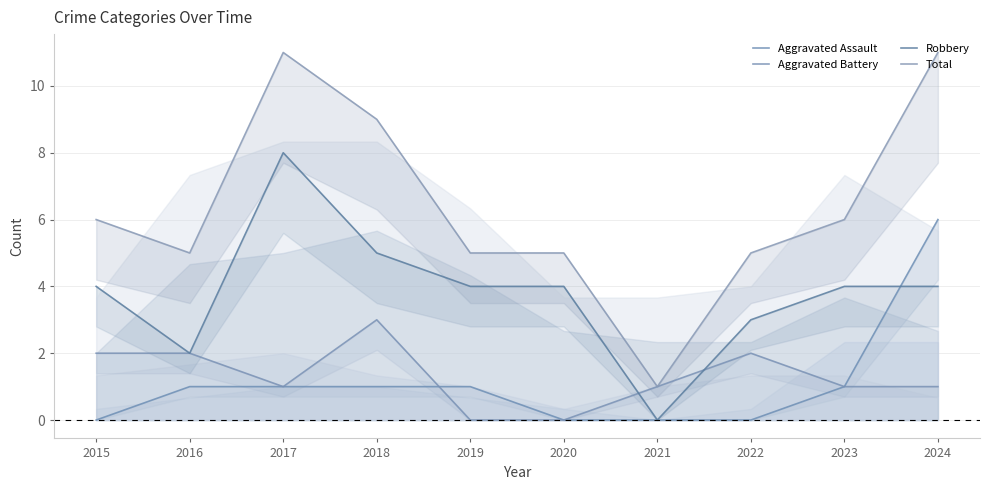

What is the greatest value displayed?

11